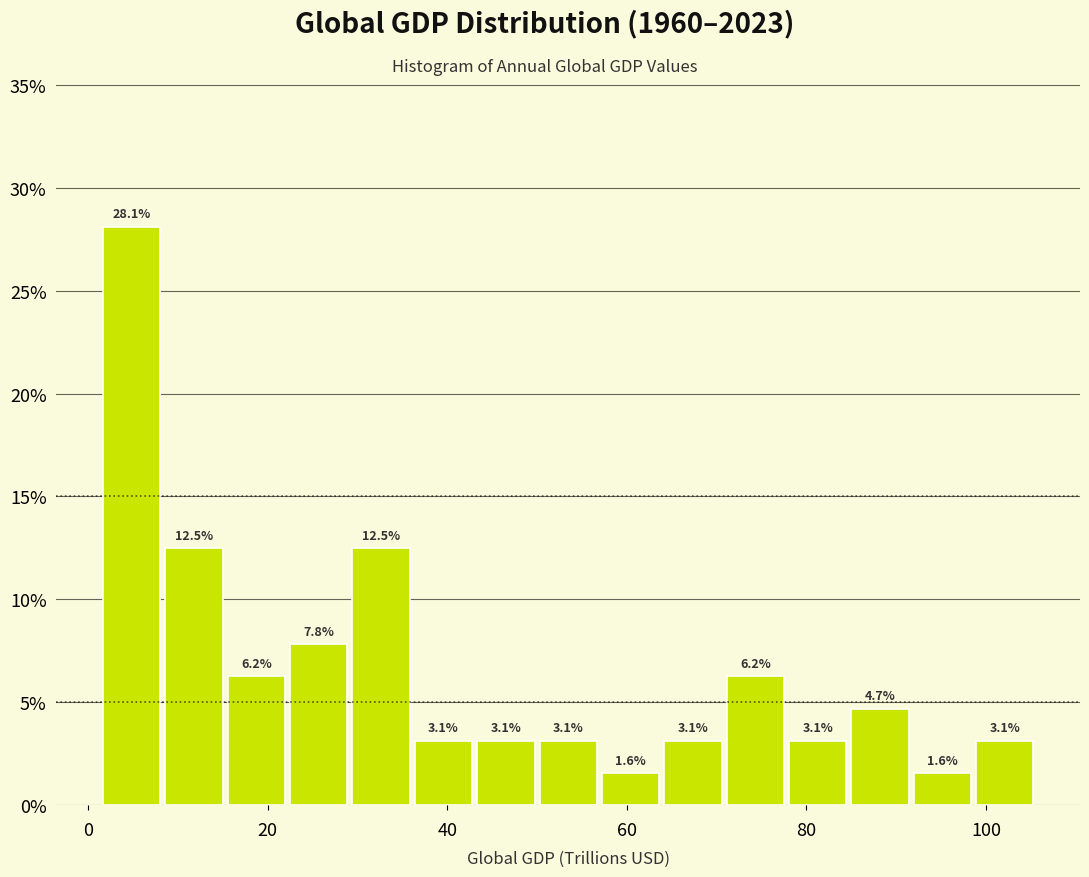

Read against the x-axis, roughly where is the centre of the tallest bar?

4